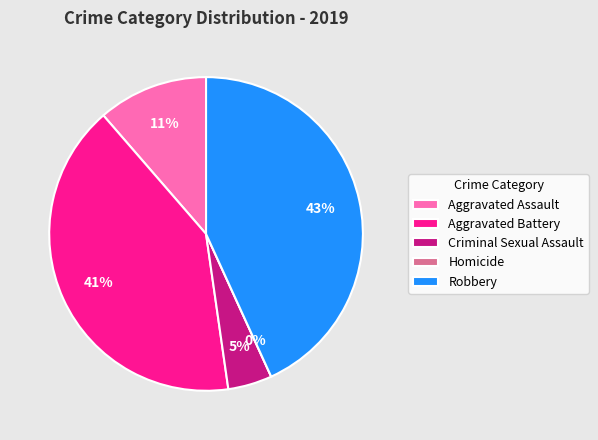

To the nearest percent, what percentage of the pie is Aggravated Battery?

41%